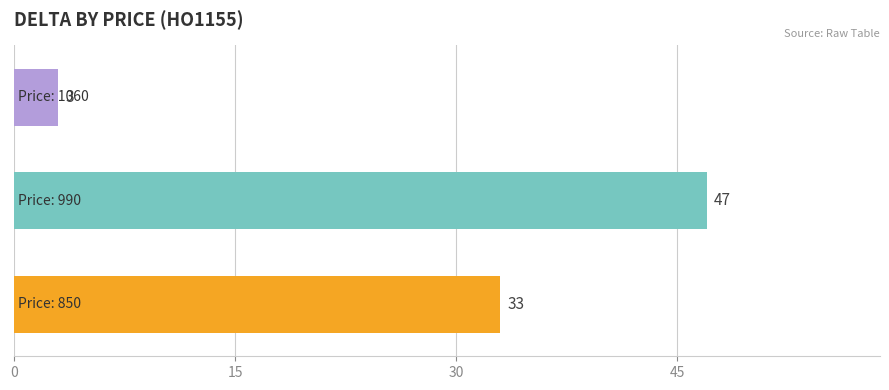

Count the values in the range 3 to 47.

3